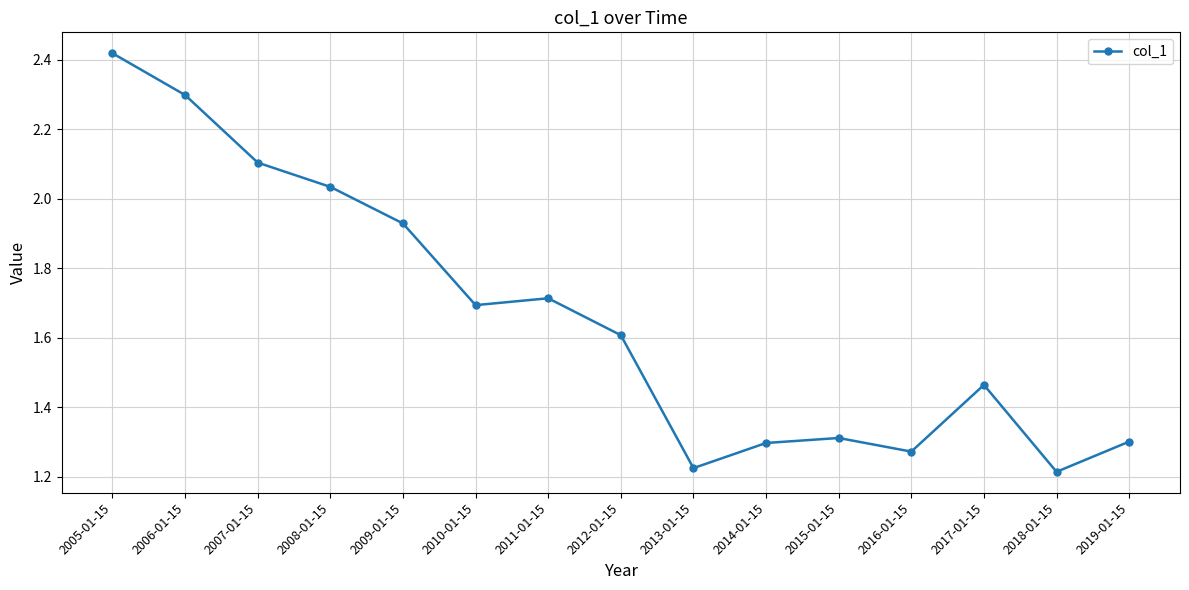

How many interior local peaks (higher than both neighbors) does the data have?

3